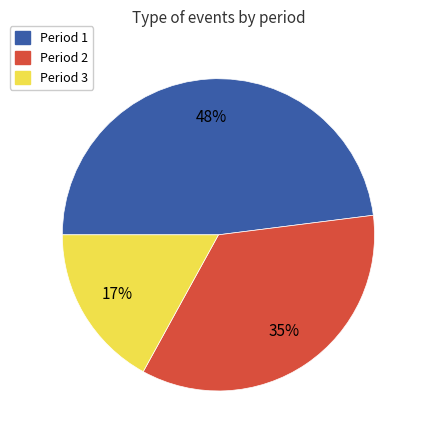

Approximately how many times larger is the value at Period 2 compared to Period 1?

0.7